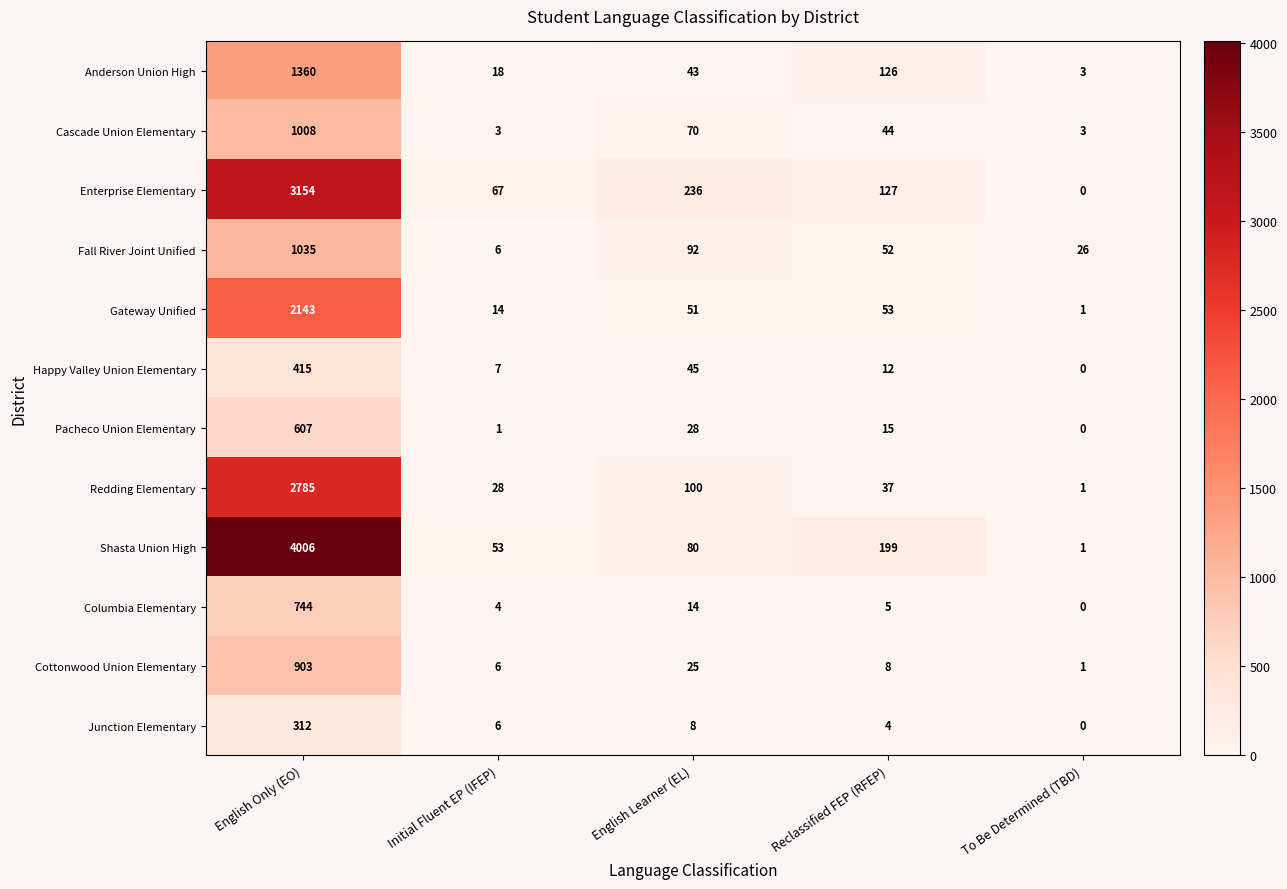

At how many categories does at least one series exceed 346?

1